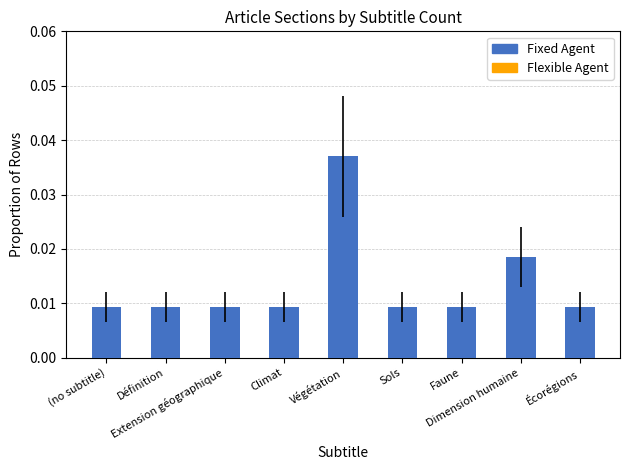

Count the values in the range 0 to 1.

9